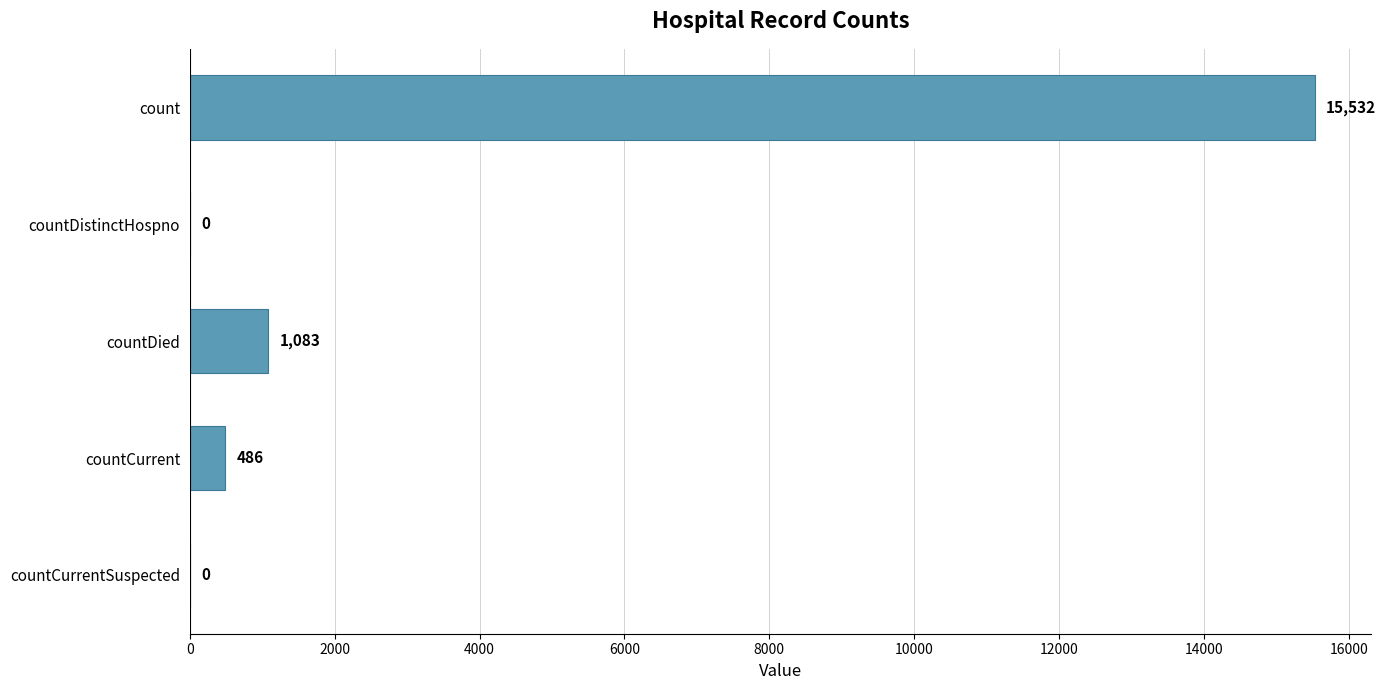

Where is the data nearest to the value 7766?

countDied